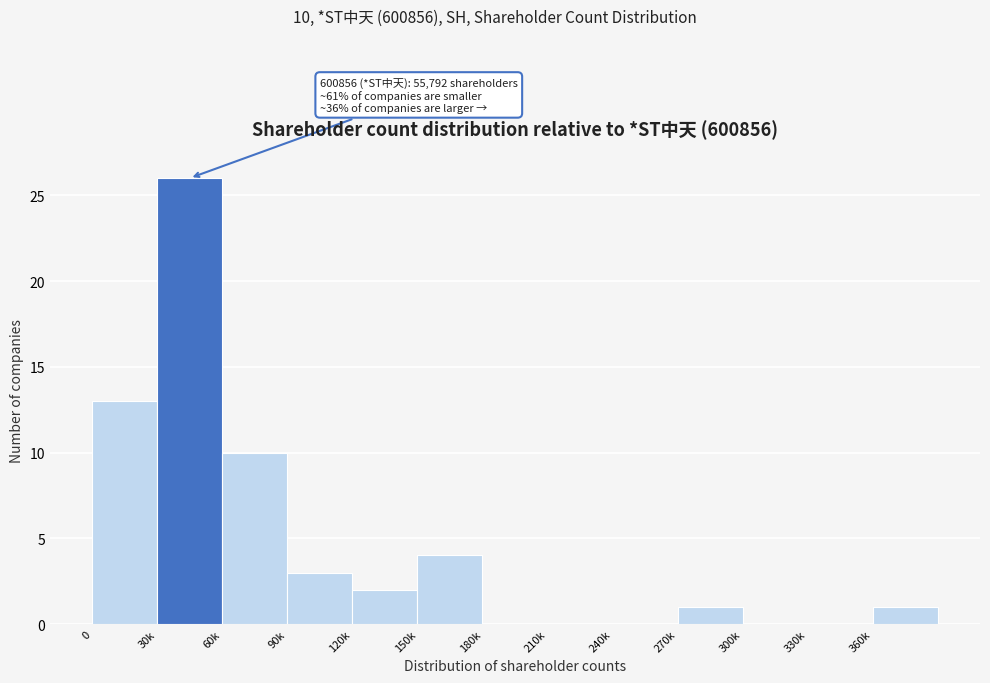

Reading left to right, what are all the values shown in this chart?

0=13	30k=26	60k=10	90k=3	120k=2	150k=4	180k=0	210k=0	240k=0	270k=1	300k=0	330k=0	360k=1